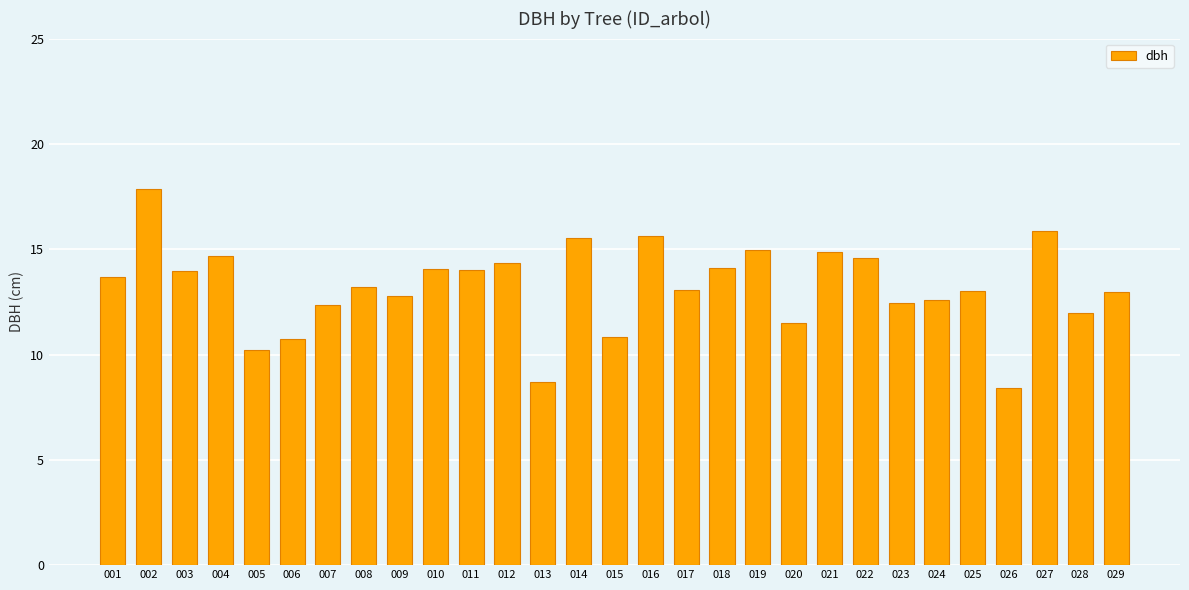

What is the value of the 10th bar from the left?

14.1